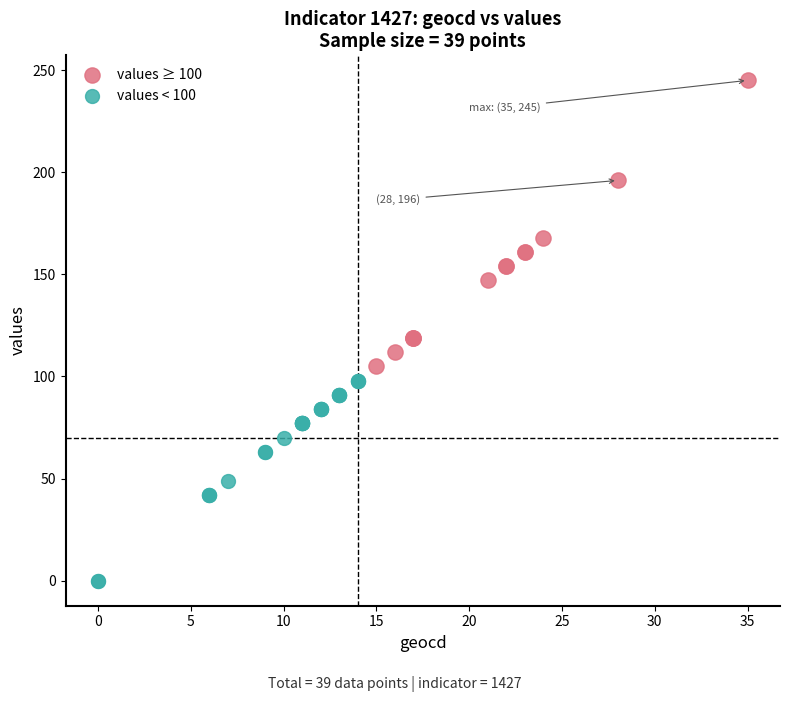

Which series reaches the maximum Y coordinate?

values ≥ 100